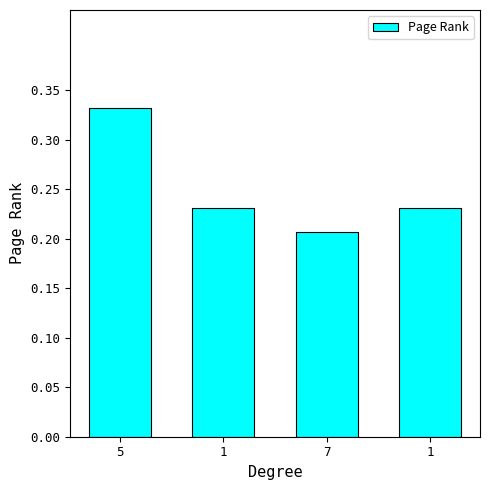

Which has a higher value, 5 or 1?

5